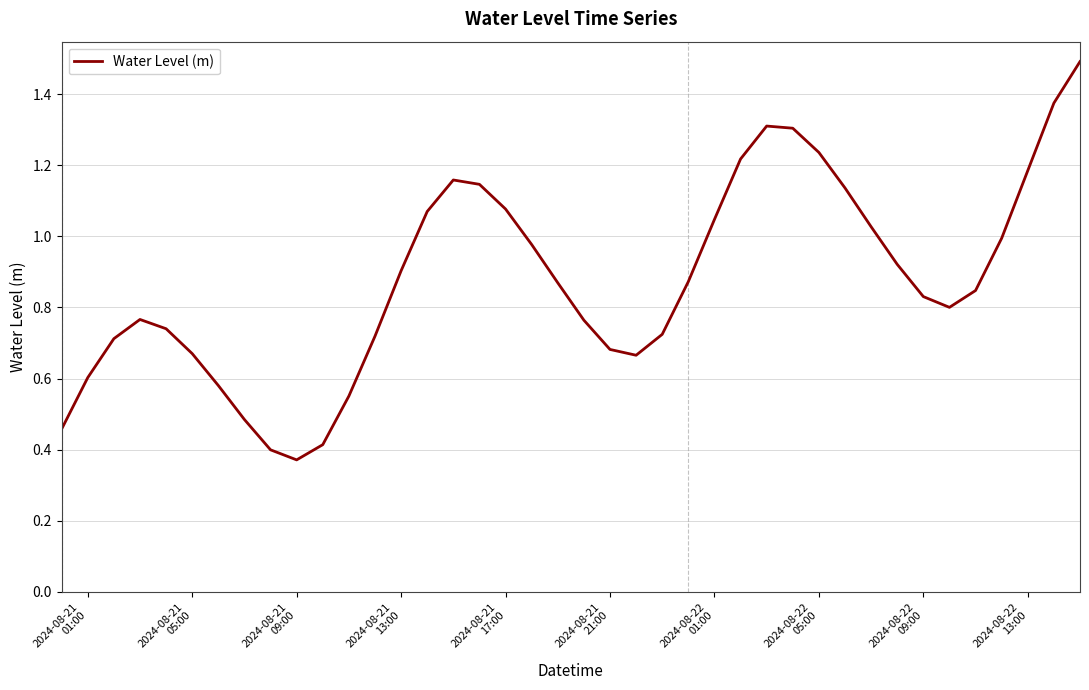

Reading left to right, list all the values displayed in this chart.

0.5	0.6	0.7	0.8	0.7	0.7	0.6	0.5	0.4	0.4	0.4	0.6	0.7	0.9	1.1	1.2	1.1	1.1	1.0	0.9	0.8	0.7	0.7	0.7	0.9	1.0	1.2	1.3	1.3	1.2	1.1	1.0	0.9	0.8	0.8	0.8	1.0	1.2	1.4	1.5